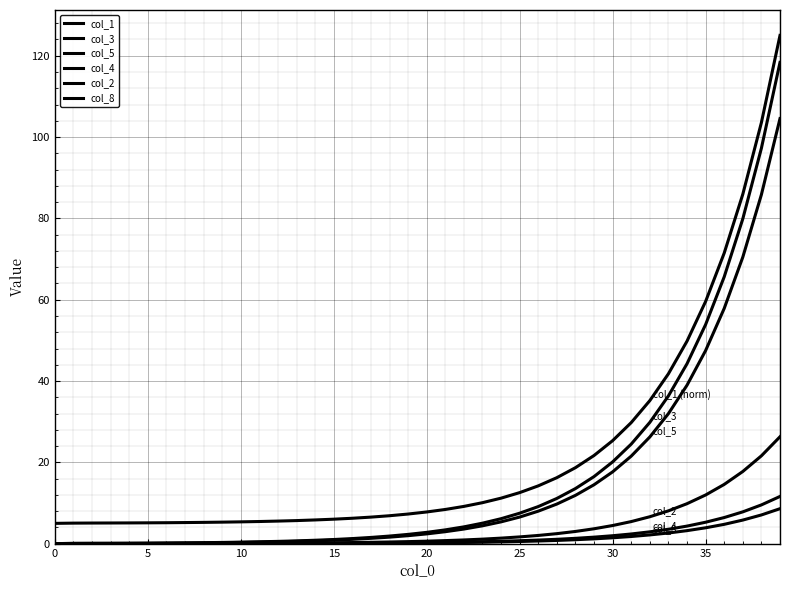

What is the value of the col_8 point at the 27th from the left?

0.7